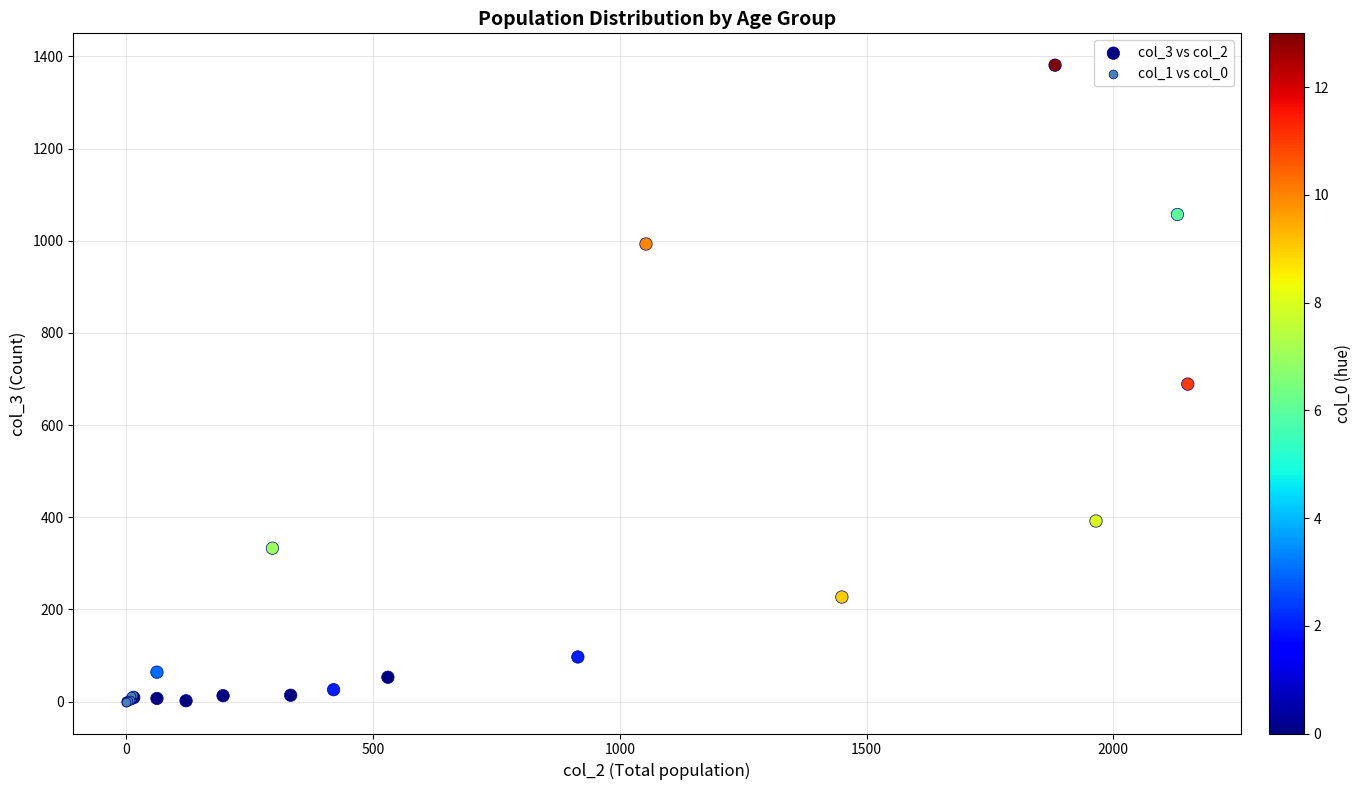

Which series reaches the maximum Y coordinate?

col_3 vs col_2